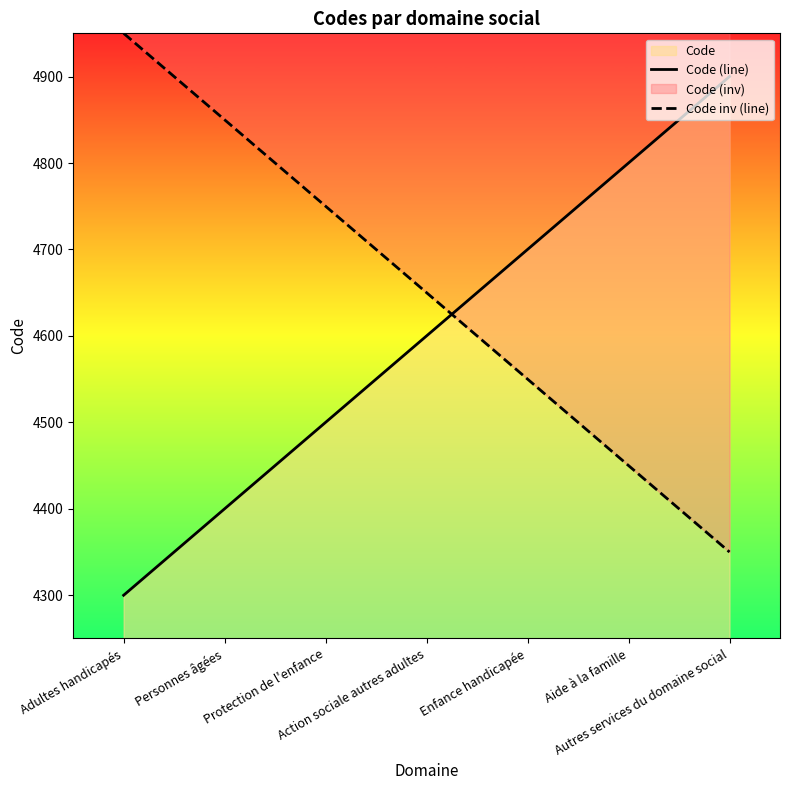

Read the Code inv (line) value at Protection de l'enfance, to the nearest 10.

4750